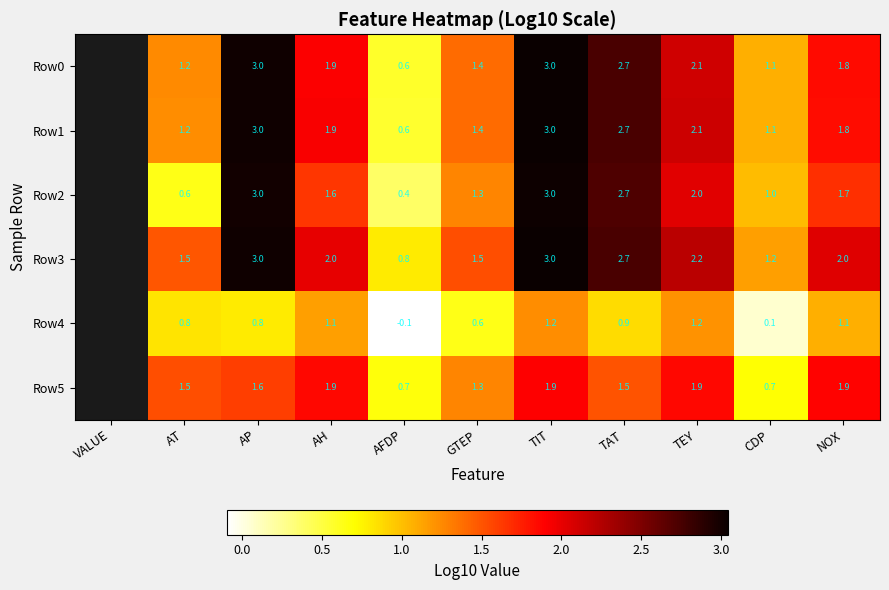

True or false: Row4 has a value of 0.8 at AT.

True